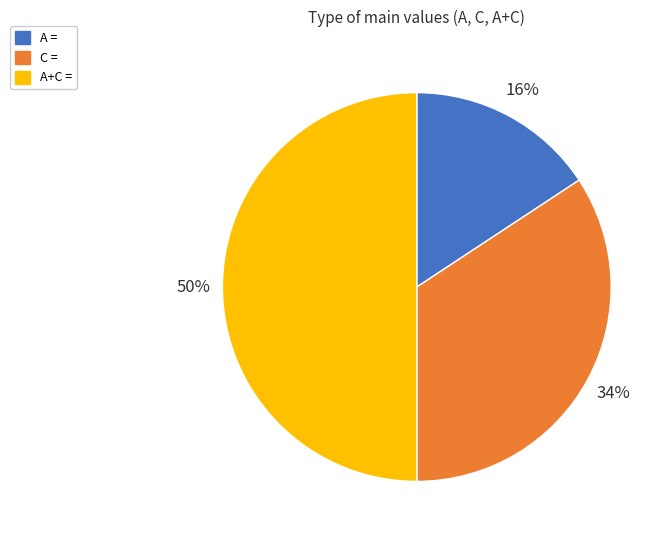

Is the sum of A+C = and C = greater than half?

Yes